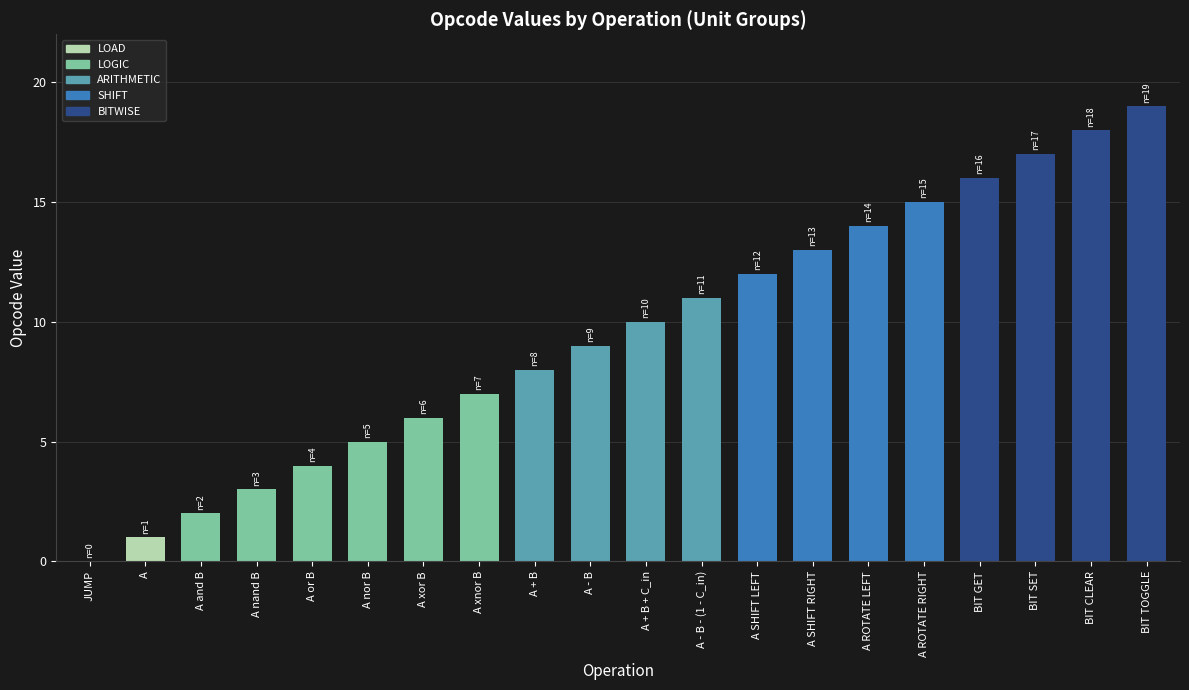

Read the value at A or B.

4